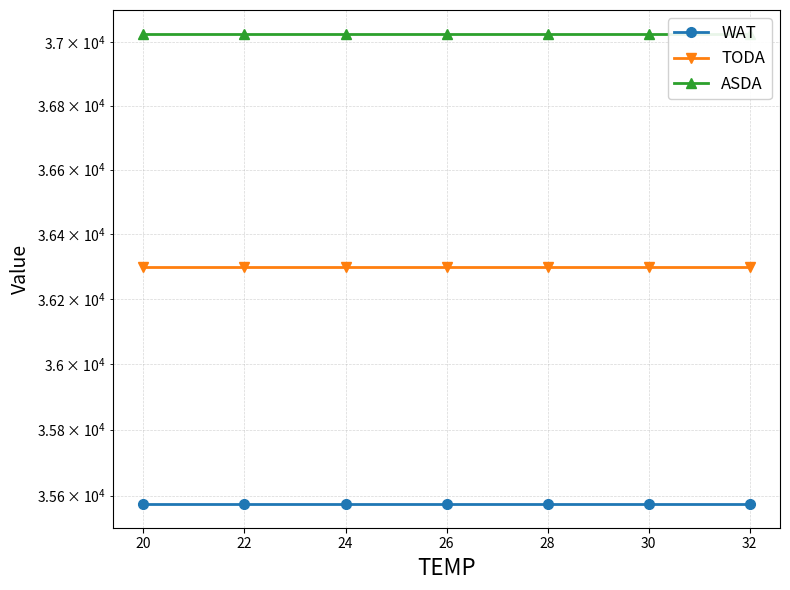

What is the lowest value of the WAT series?

35574